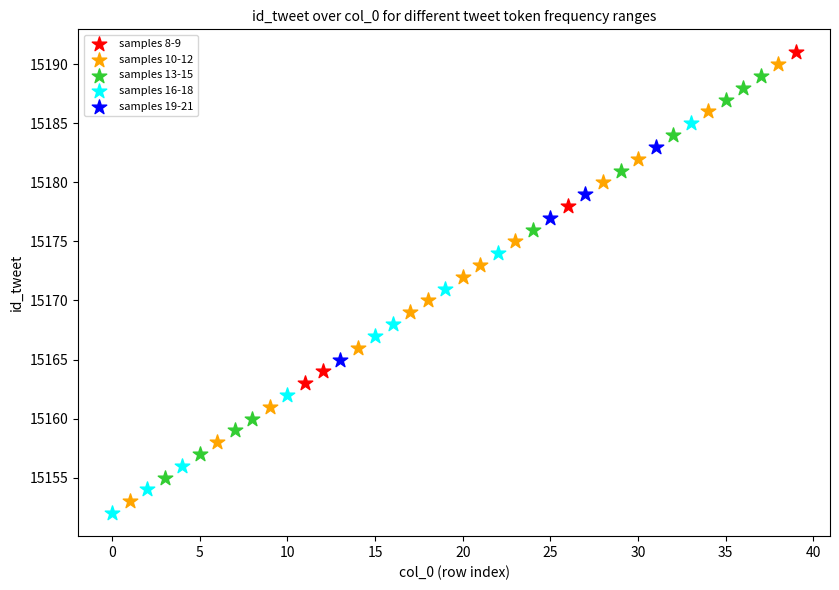

Which series has the widest spread of Y values?

samples 10-12